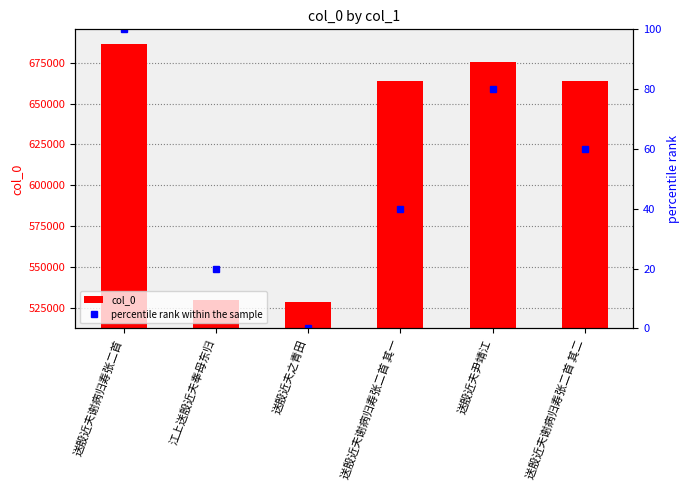

What is the label of the 2nd bar from the left?

江上送殷近夫奉母东归